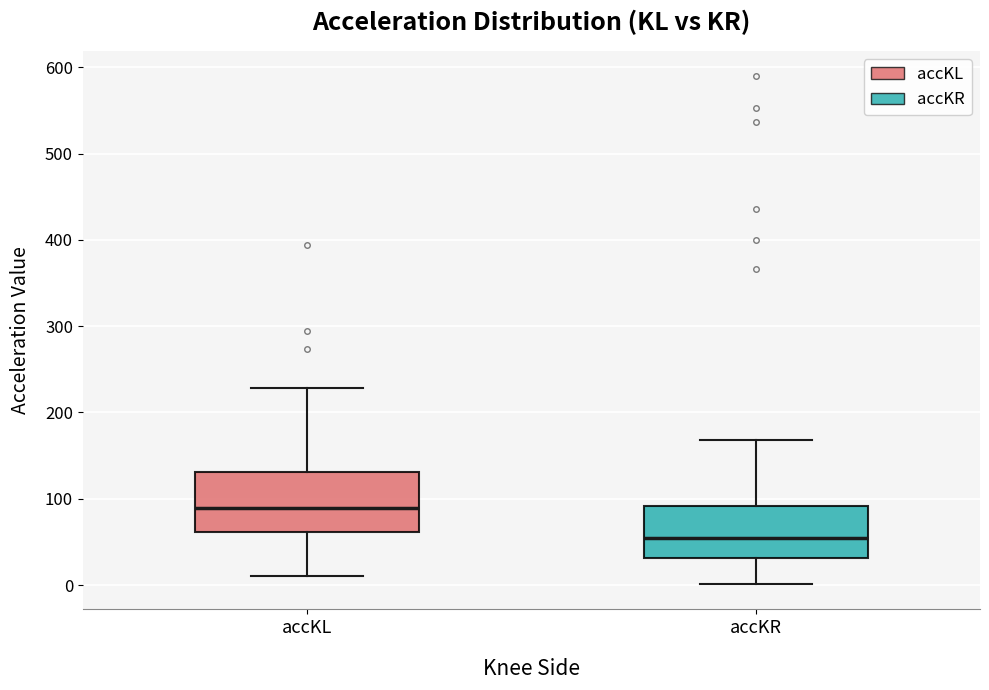

Reading left to right, transcribe this box plot: for each box, give where its median line is, the range the box spans, and where its two whiskers end, as read against the y-axis. The values are not printed on the chart, so give them approximately, as read against the axis.

accKL: median 90, box 60 to 130, whiskers 10 to 230
accKR: median 50, box 30 to 90, whiskers 0 to 170